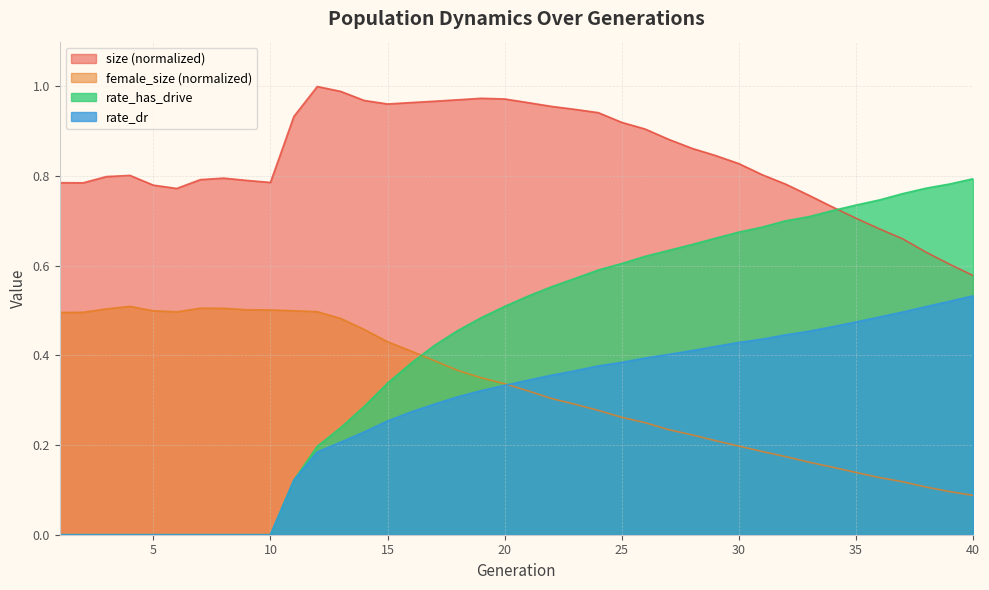

The rate_dr series shows 0.4 at 25. True or false?

True